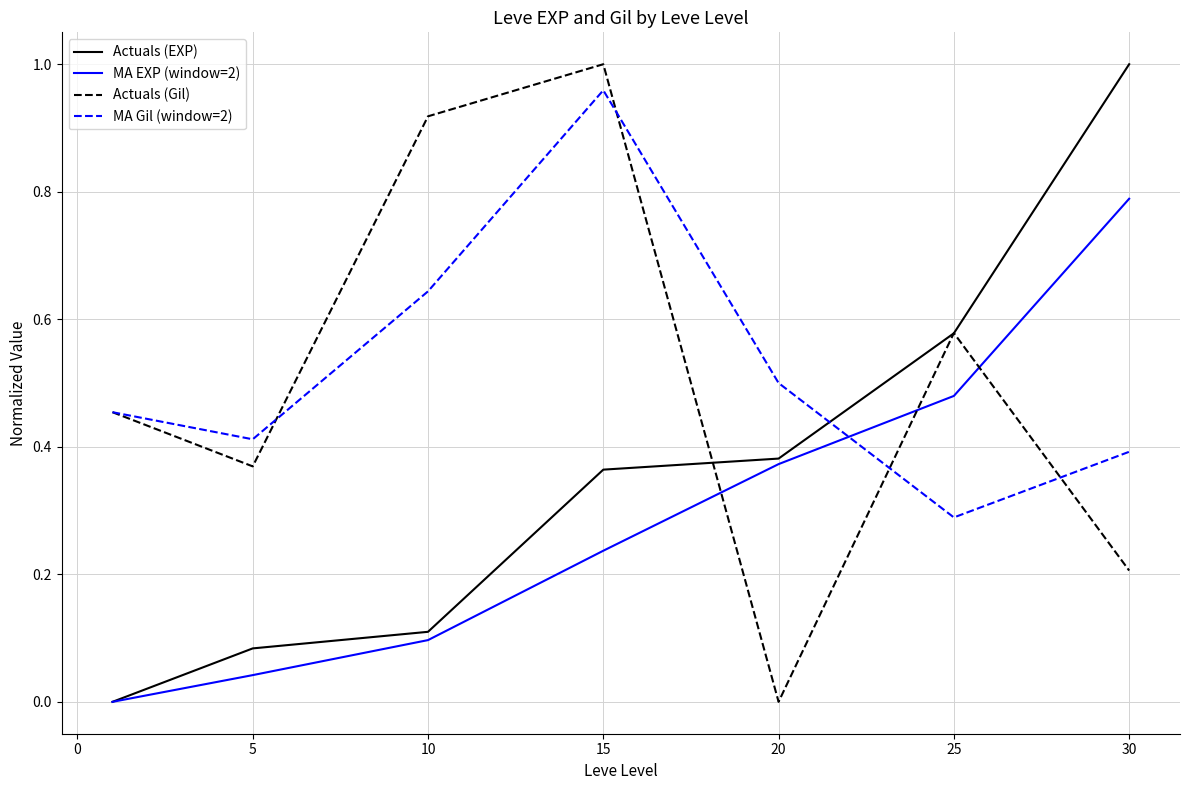

True or false: MA EXP (window=2) and MA Gil (window=2) cross at least once.

True